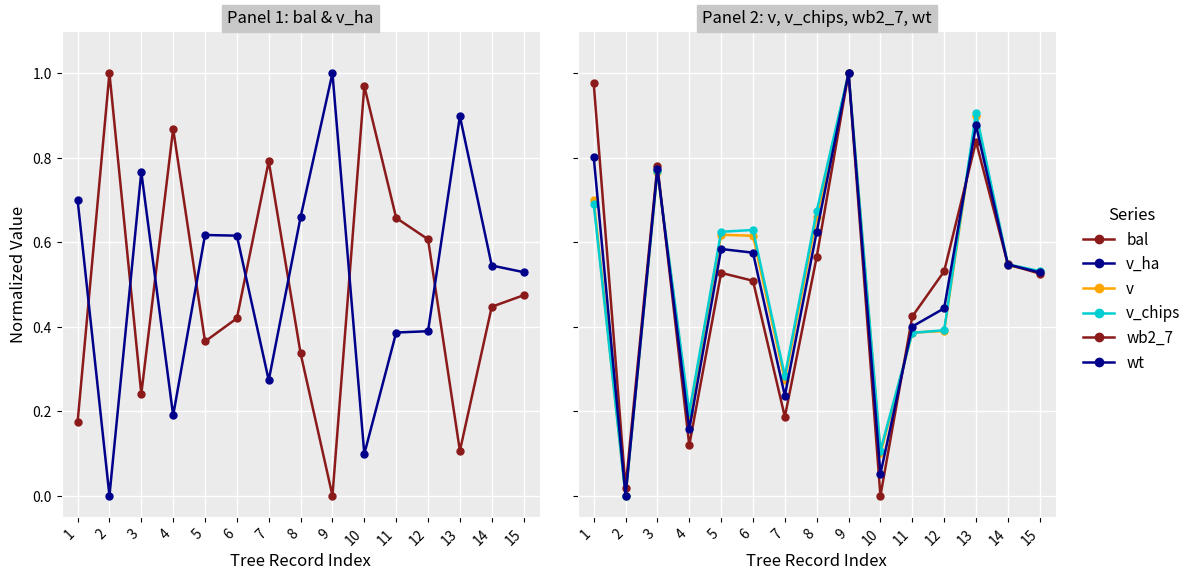

Where do wb2_7 and wt first cross each other?

3 and 4